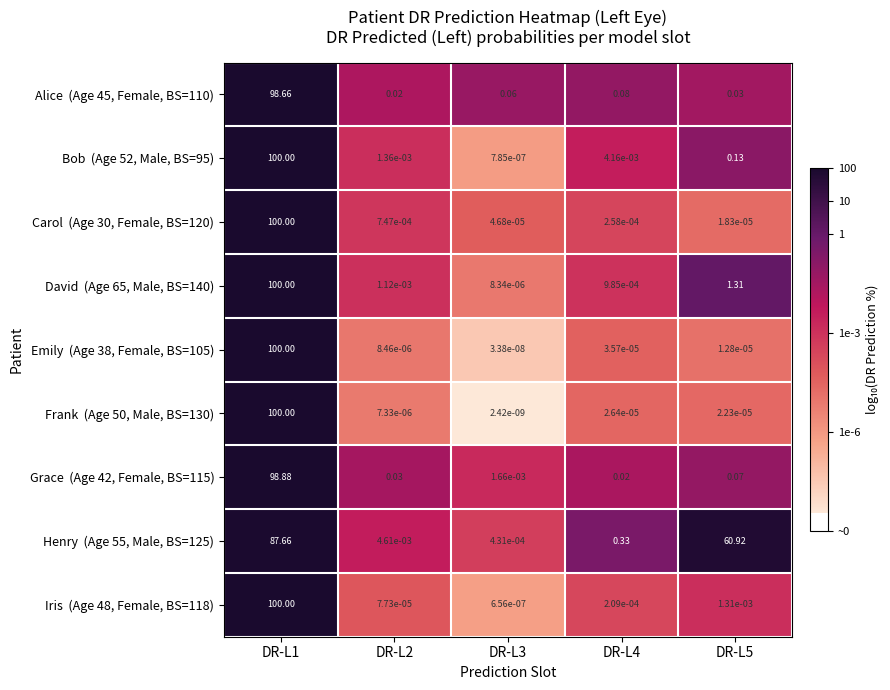

How many series are shown in this chart?

9